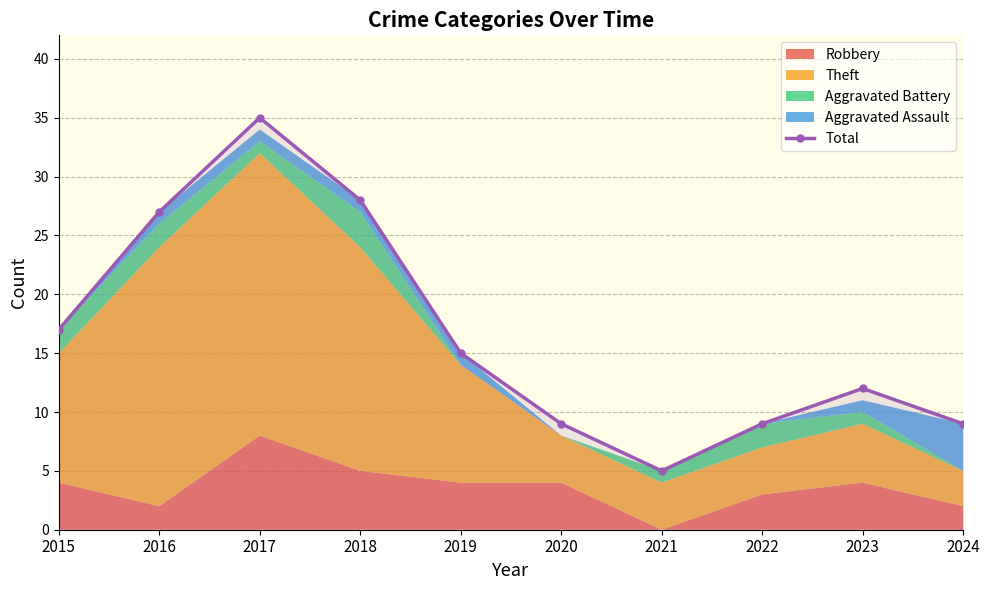

List the labels in order of value, largest first.

2017, 2018, 2016, 2015, 2019, 2023, 2020, 2022, 2024, 2021